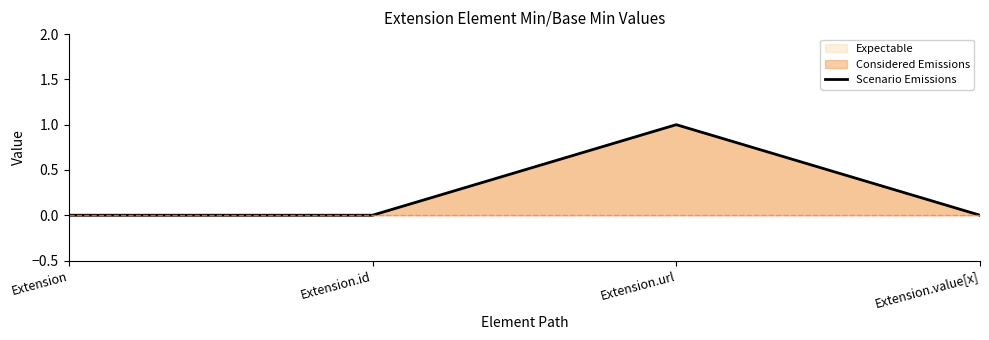

The value at Extension.url is 2. True or false?

False